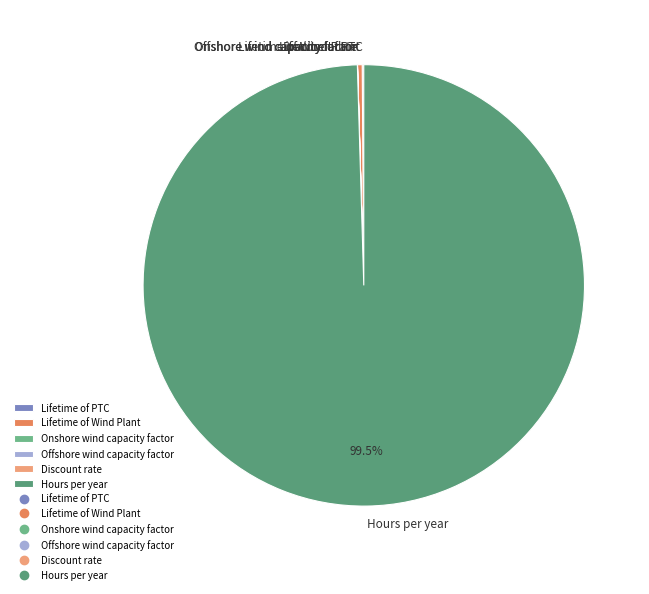

What is the majority slice?

Hours per year